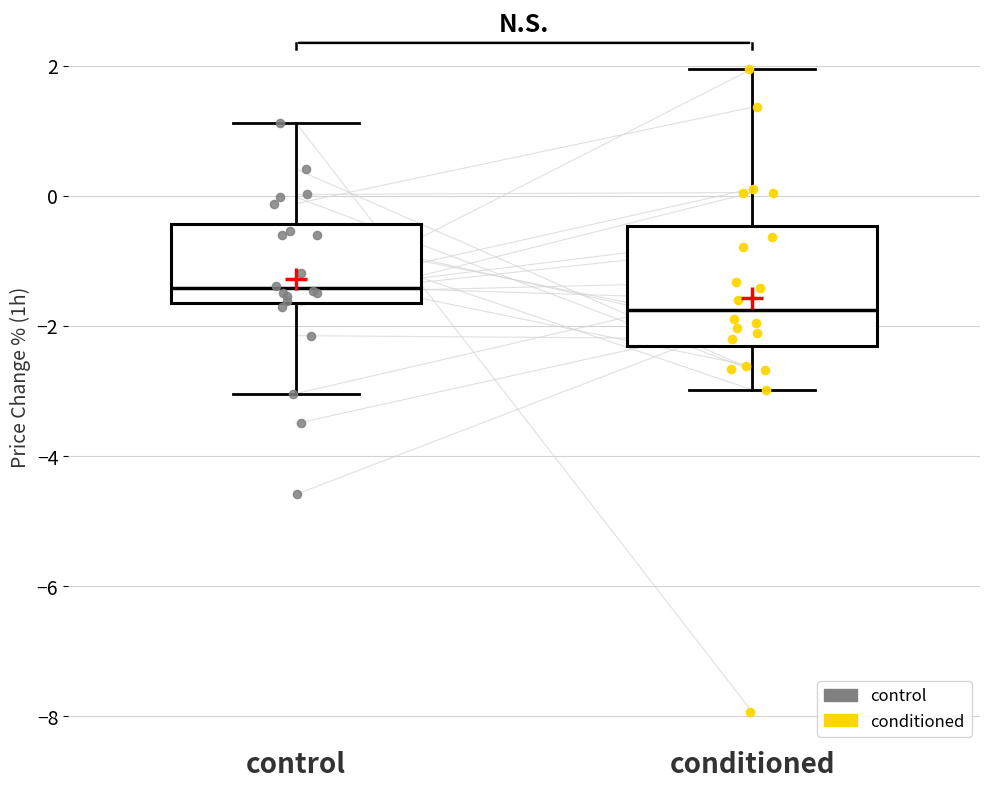

Which box is the tallest, from its lower edge to its upper edge?

conditioned